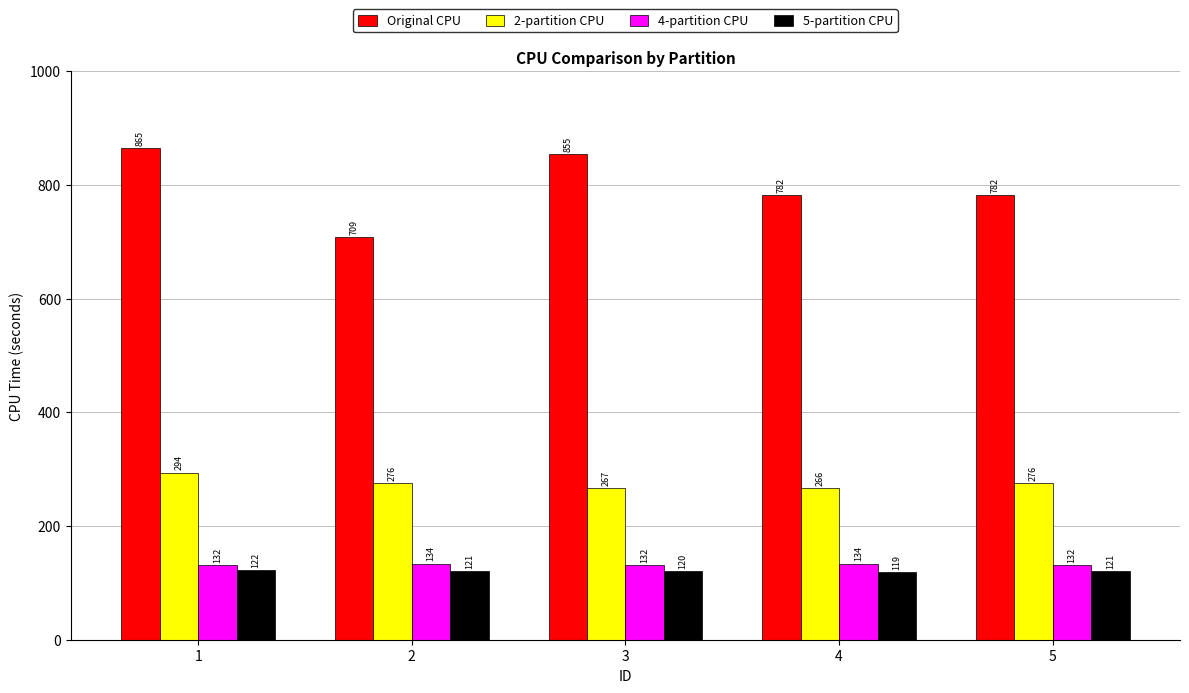

The value of Original CPU at 5 is 782.1. True or false?

True